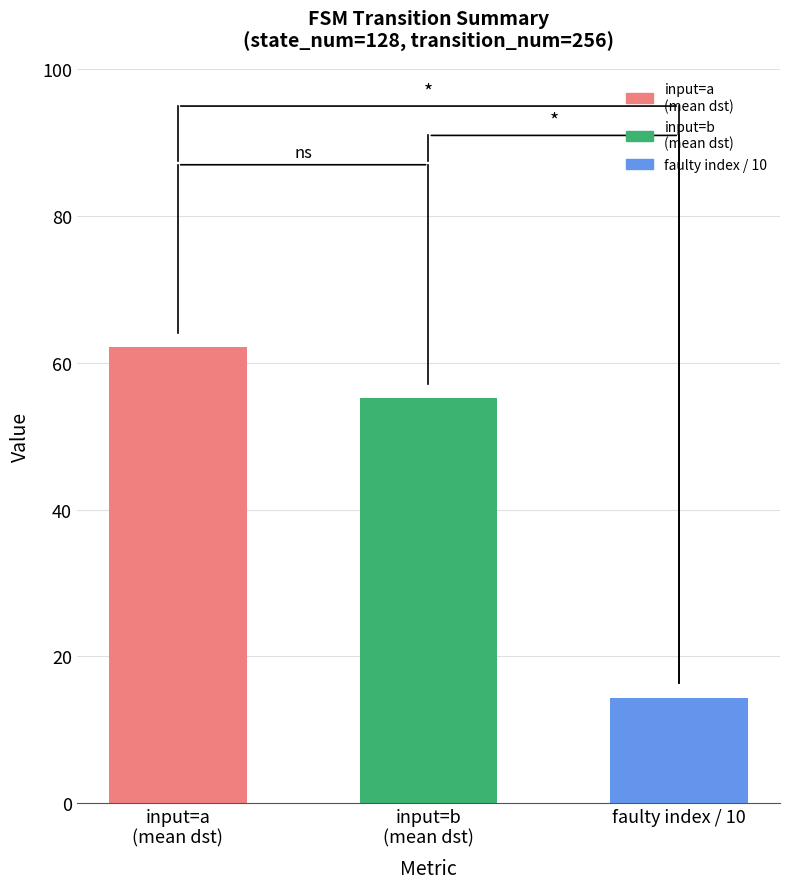

The value at faulty index / 10 is 22.4. True or false?

False